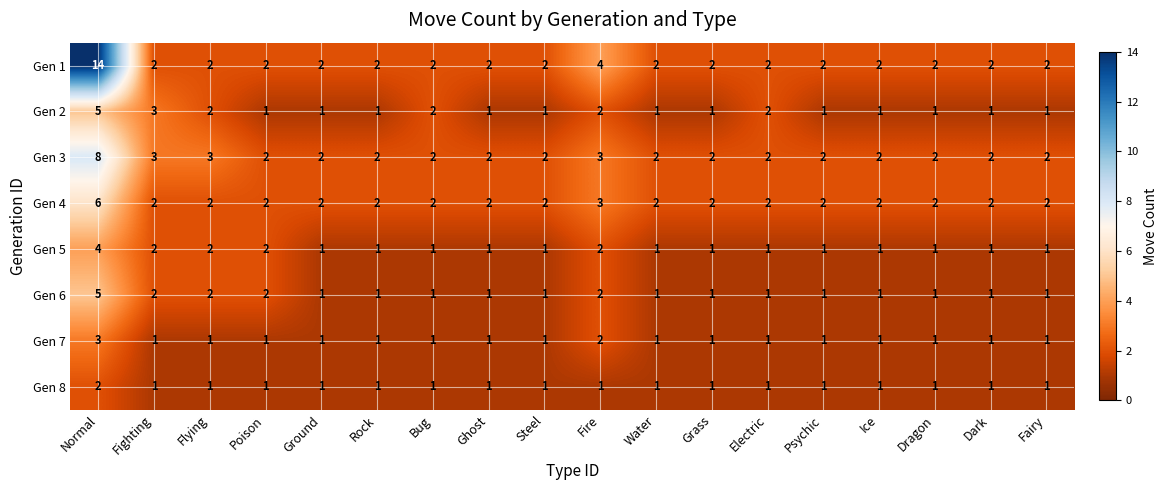

Is it true that Gen 6 equals 2 at Grass?

False